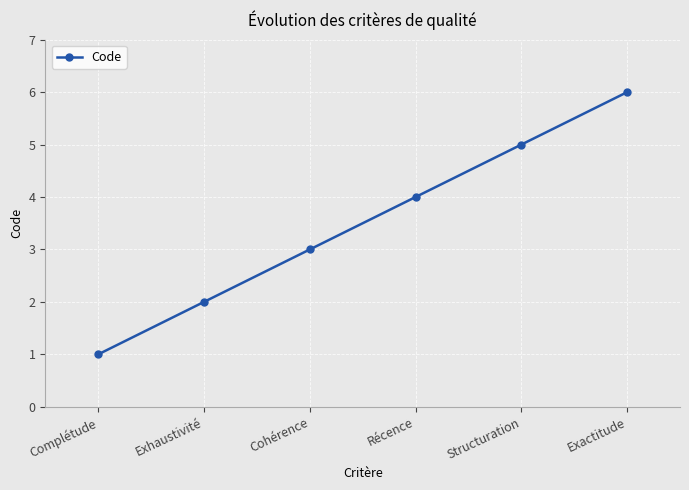

The value at Structuration is 2. True or false?

False